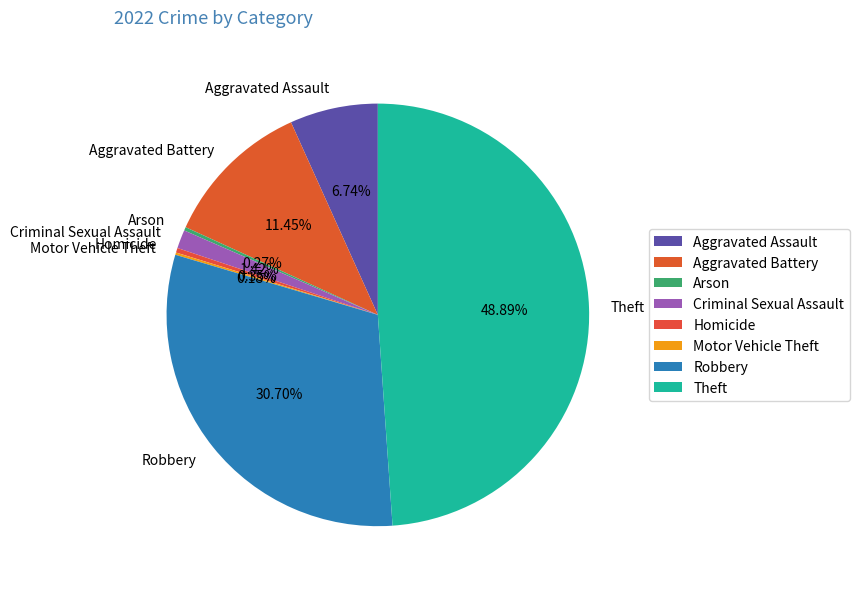

Is there a majority slice in this chart?

No